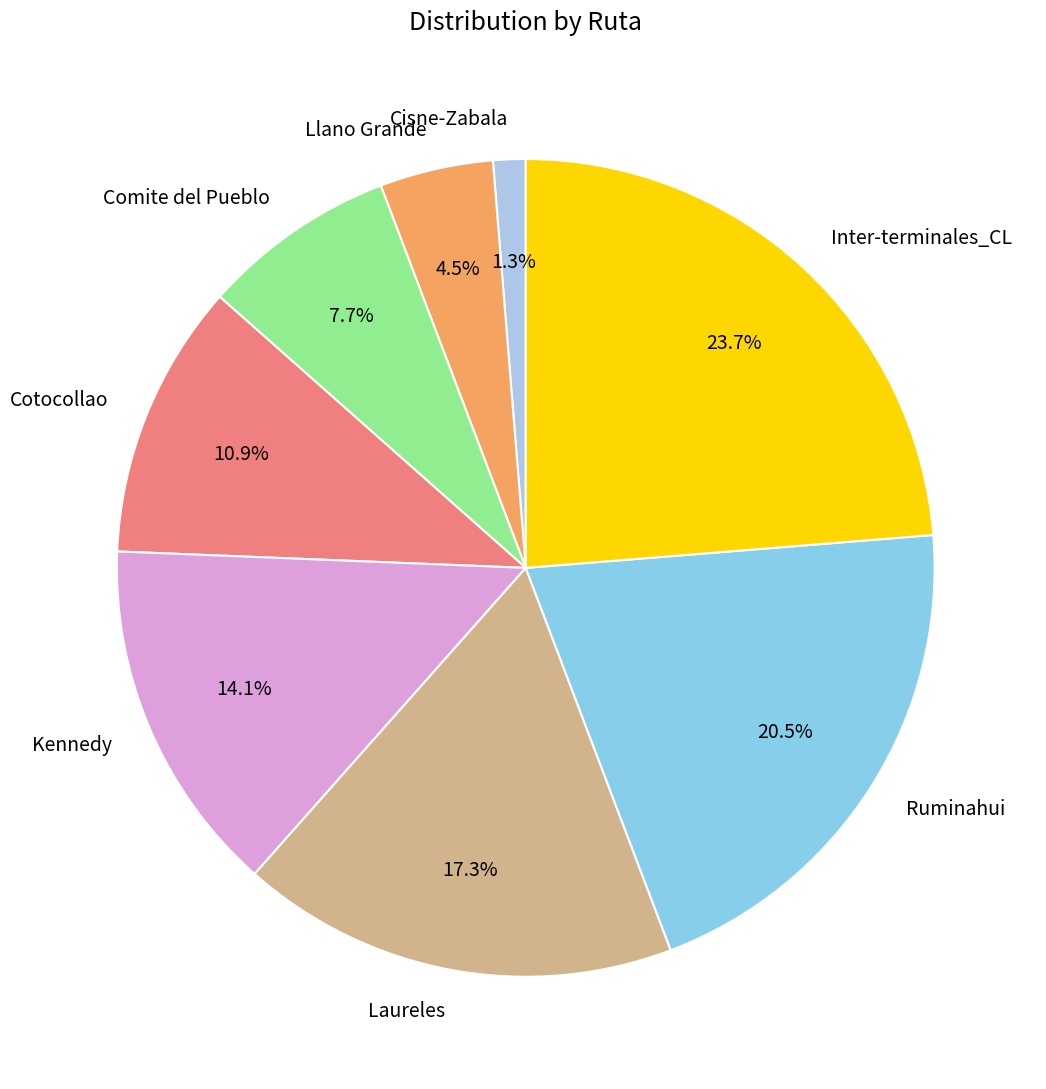

Rank the categories by value from highest to lowest.

Inter-terminales_CL, Ruminahui, Laureles, Kennedy, Cotocollao, Comite del Pueblo, Llano Grande, Cisne-Zabala